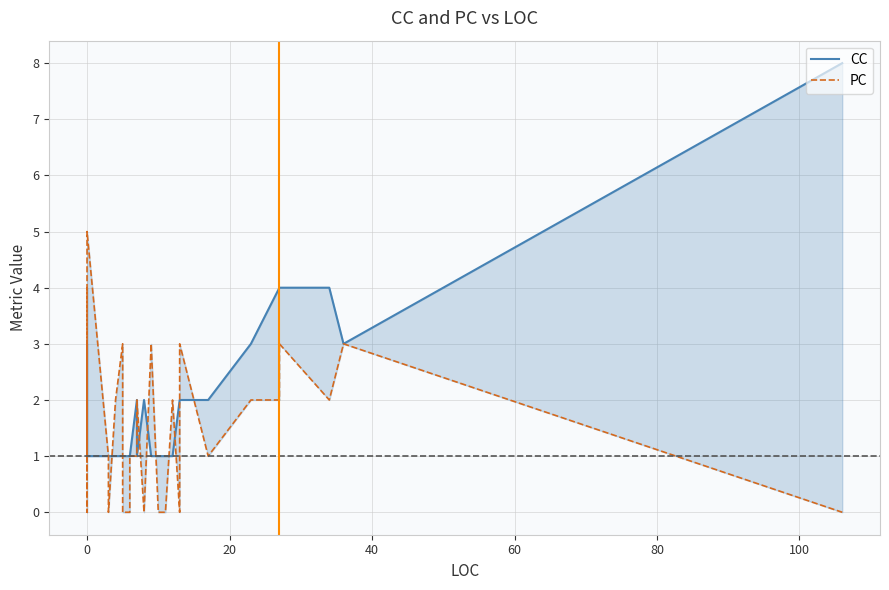

True or false: PC has a value of 5 at 20.

False